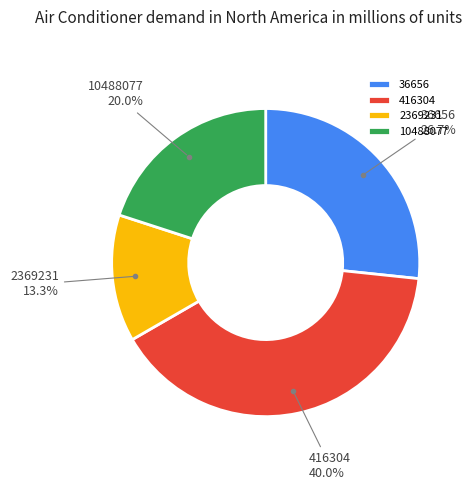

Rank the categories by value from highest to lowest.

416304, 36656, 10488077, 2369231